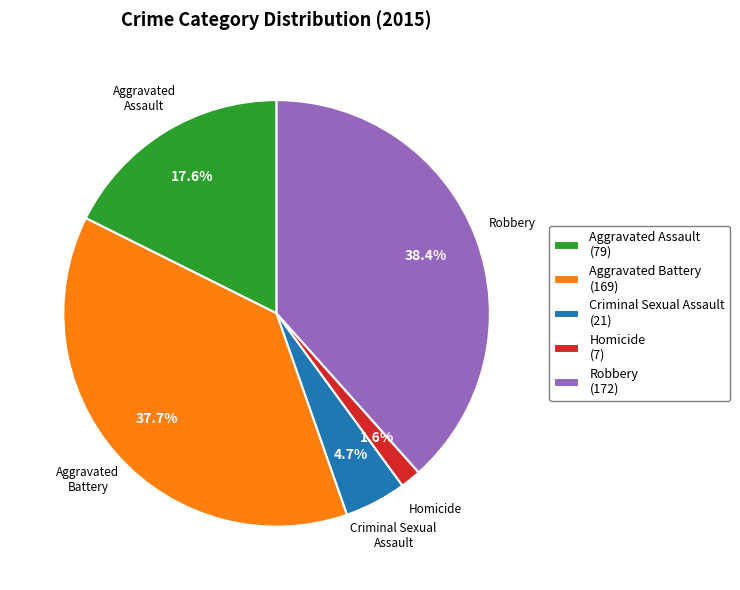

How many segments does this pie chart have?

5